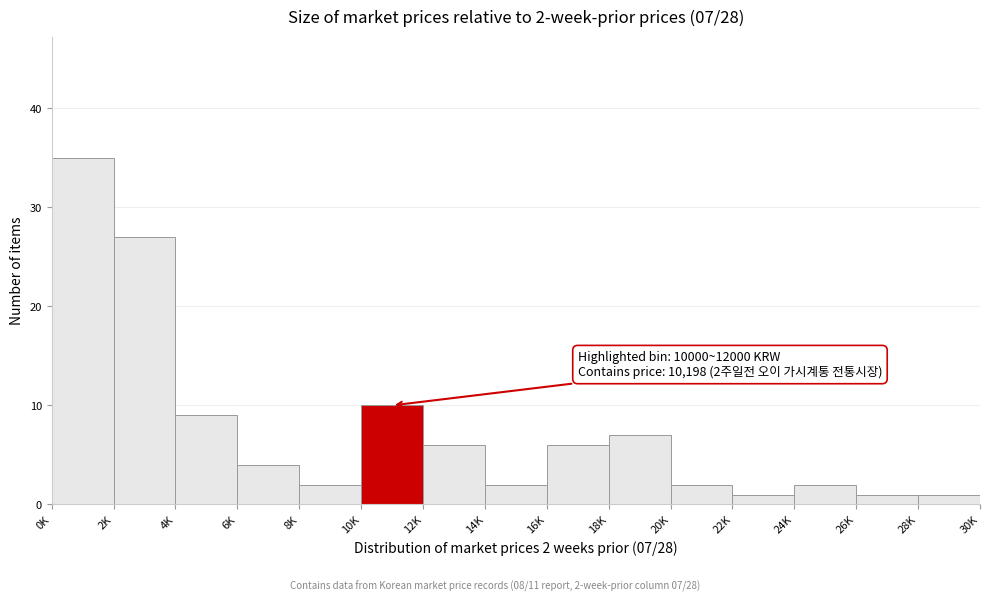

Reading left to right, extract all data points from this chart.

0K=35	2K=27	4K=9	6K=4	8K=2	10K=10	12K=6	14K=2	16K=6	18K=7	20K=2	22K=1	24K=2	26K=1	28K=1